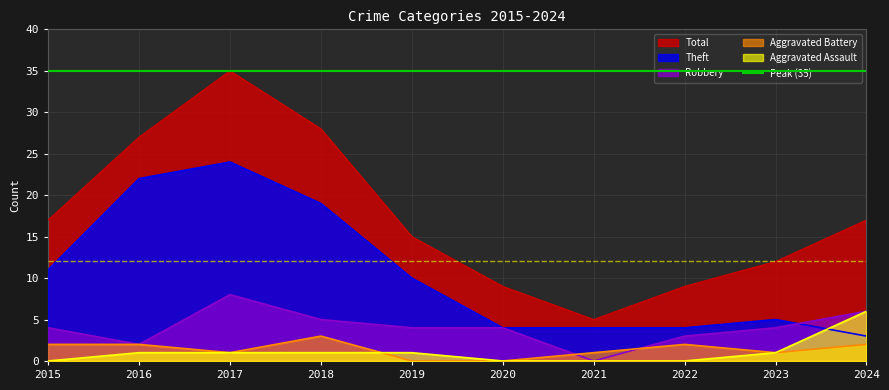

What are all the series names shown in the legend?

Theft, Robbery, Aggravated Battery, Aggravated Assault, Total